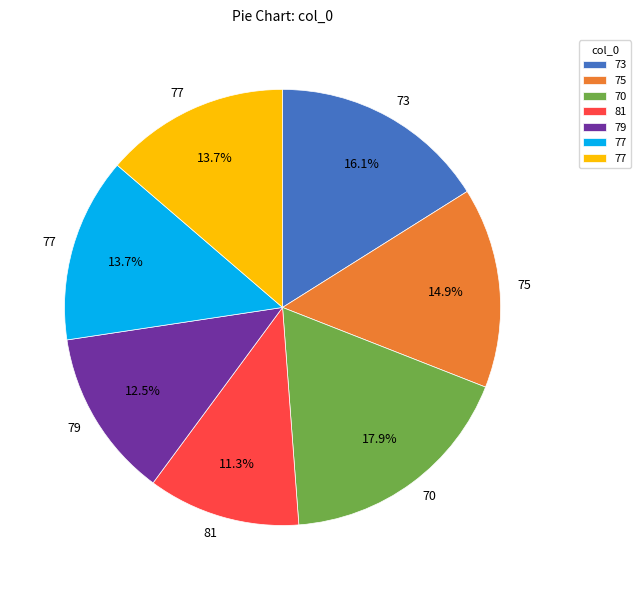

Is there a majority slice in this chart?

No